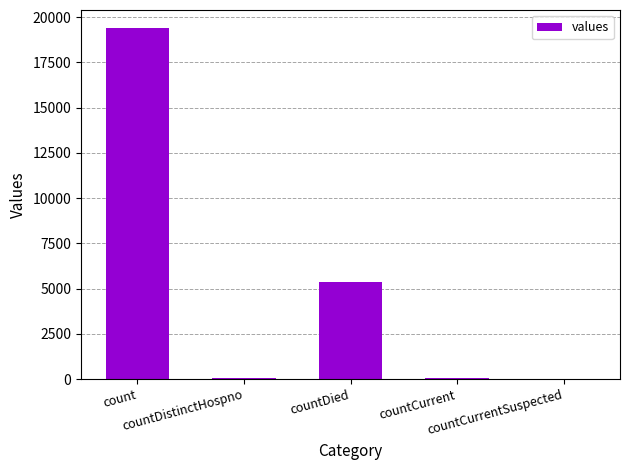

What is the maximum value shown in the chart?

19420